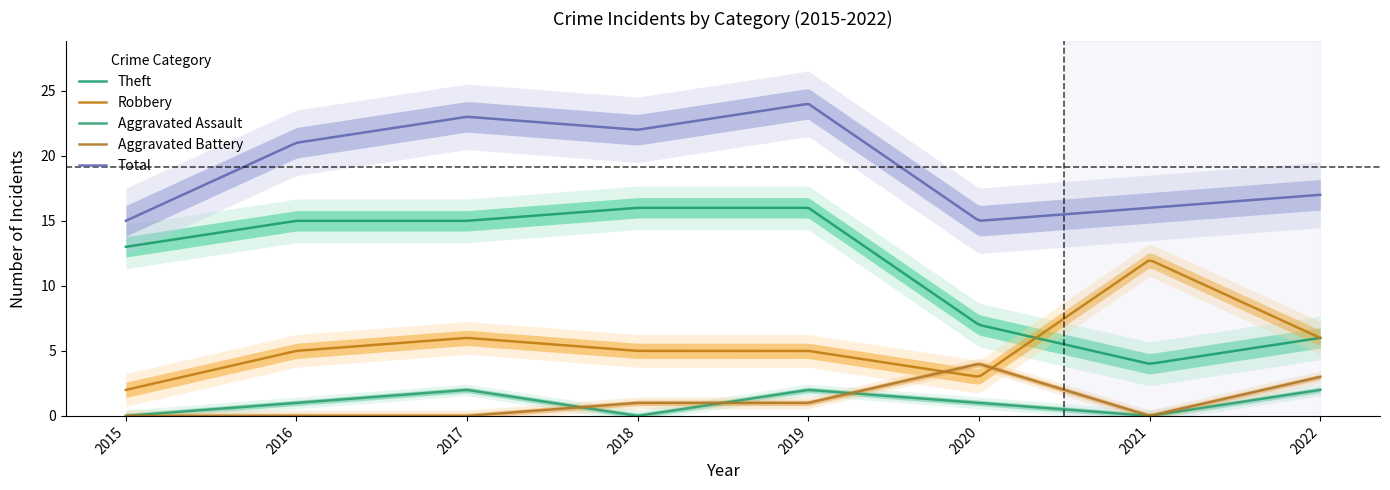

What is the value of the Theft point at the 5th from the left?

16